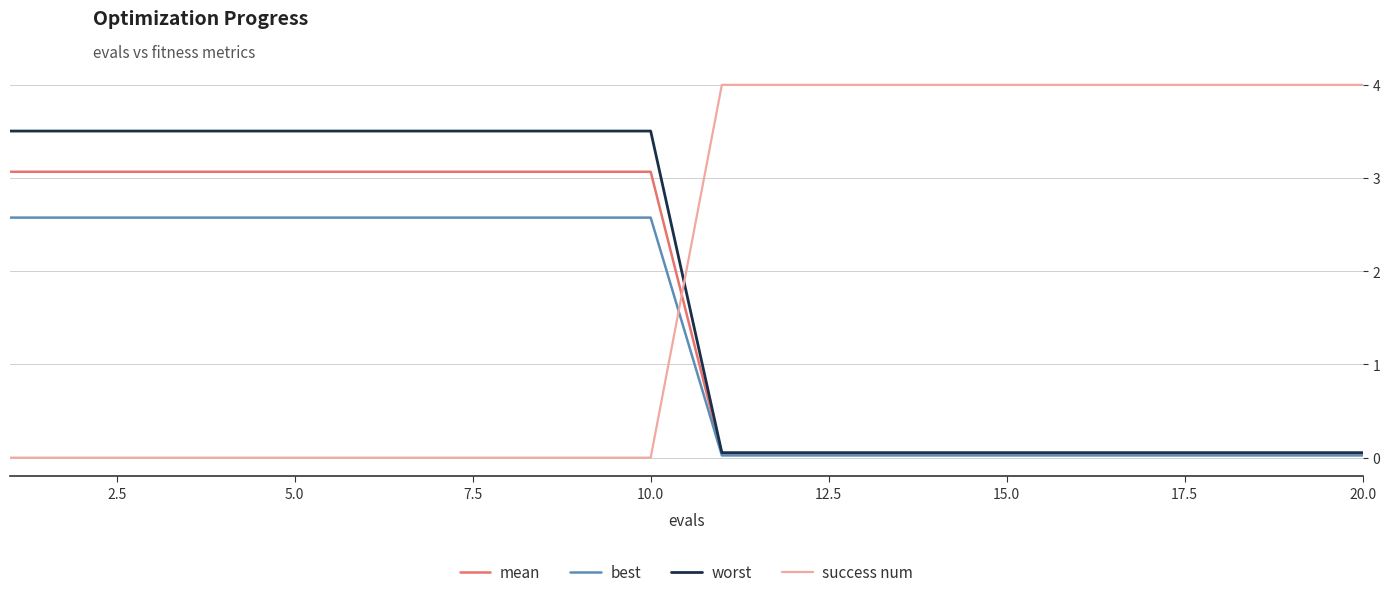

What is the maximum value shown in the chart?

4.0